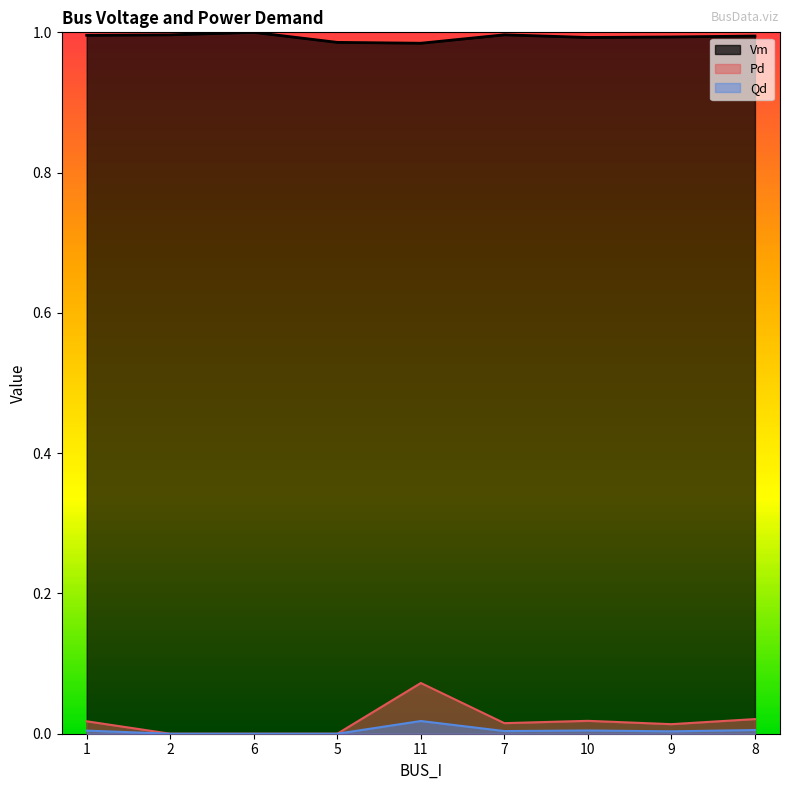

What is the lowest value of the Vm series?

1.0